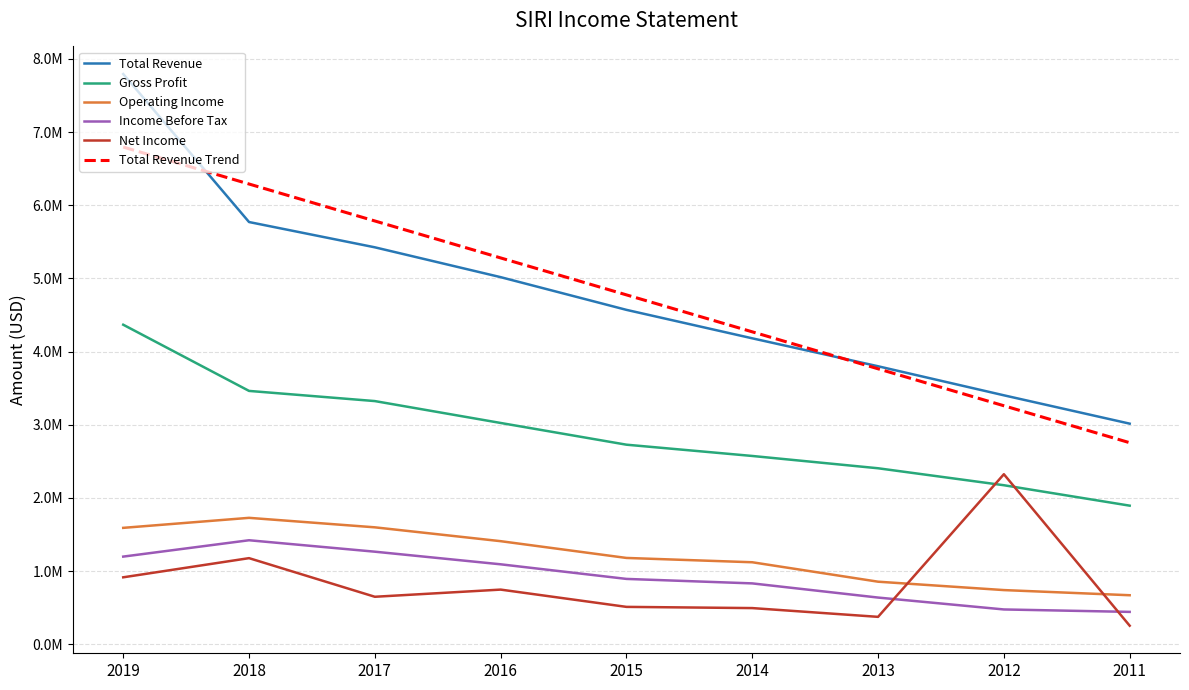

What are all the series names shown in the legend?

Total Revenue, Gross Profit, Operating Income, Income Before Tax, Net Income, Total Revenue Trend